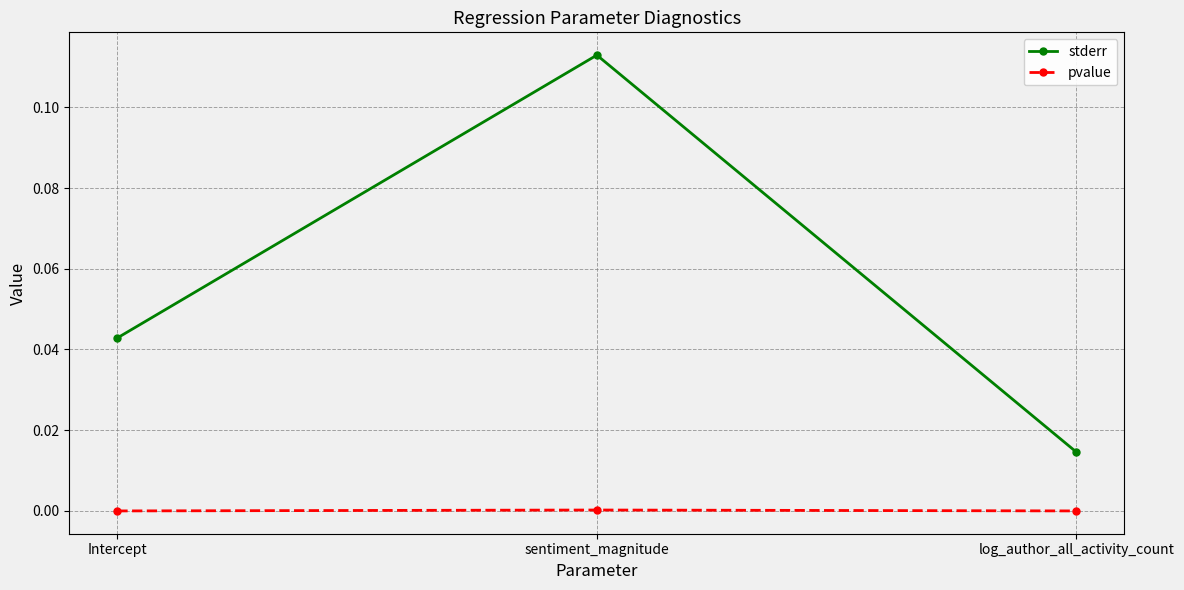

Which category has the highest value in the stderr series?

sentiment_magnitude